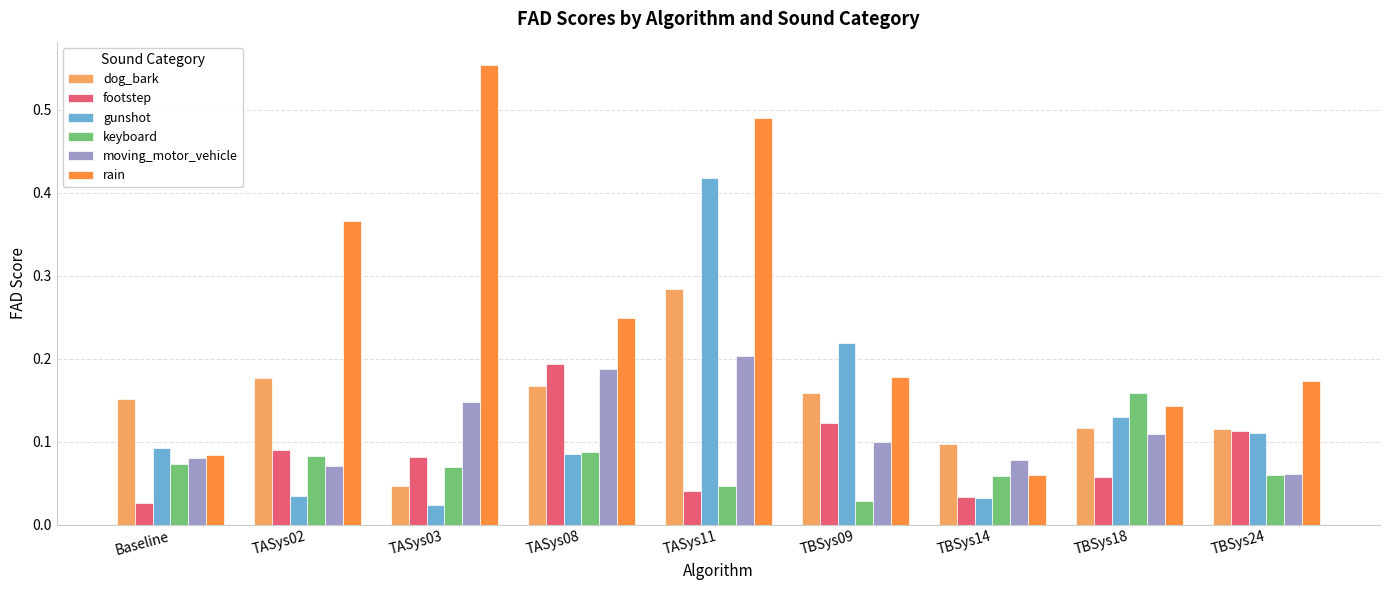

Is it true that rain equals 0.2 at TBSys09?

True